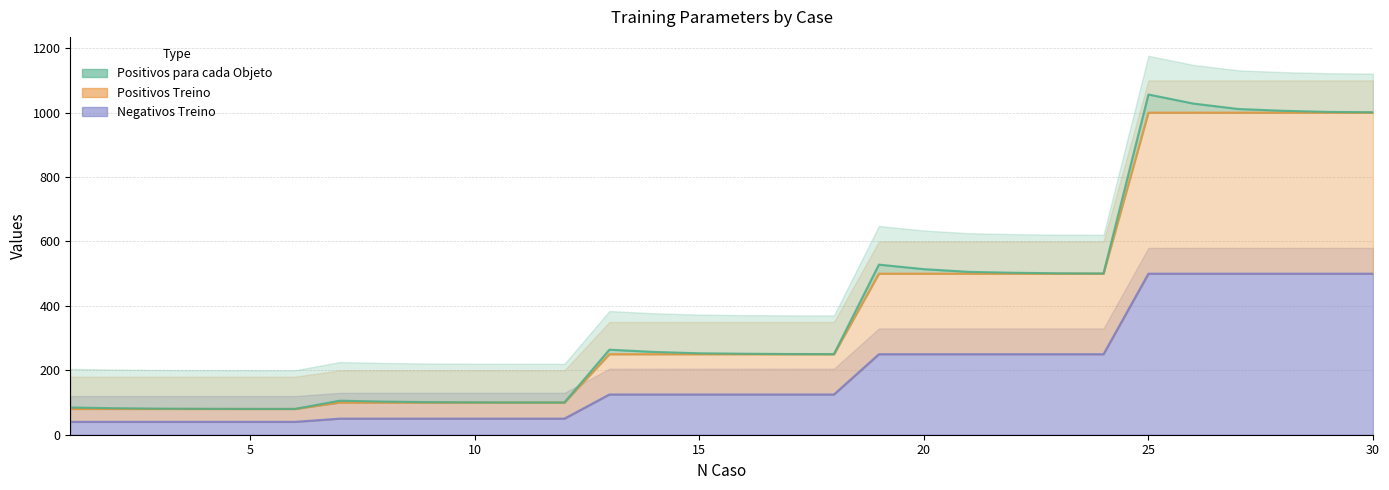

What is the average value of the Negativos Treino series?

386